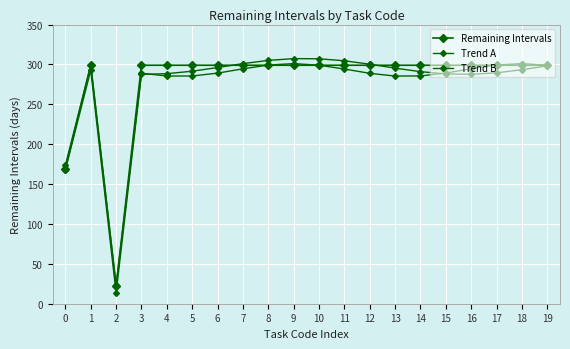

Which series has the largest range (max minus min)?

Trend A